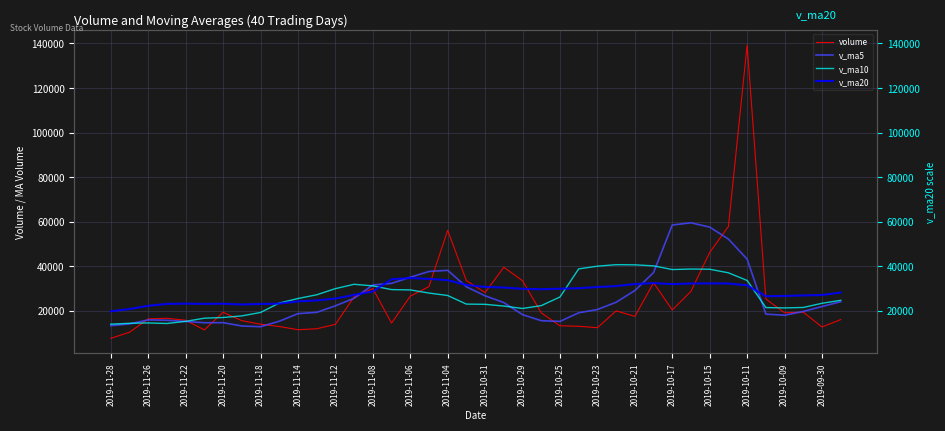

How many data points in v_ma10 are less than 25528?

20